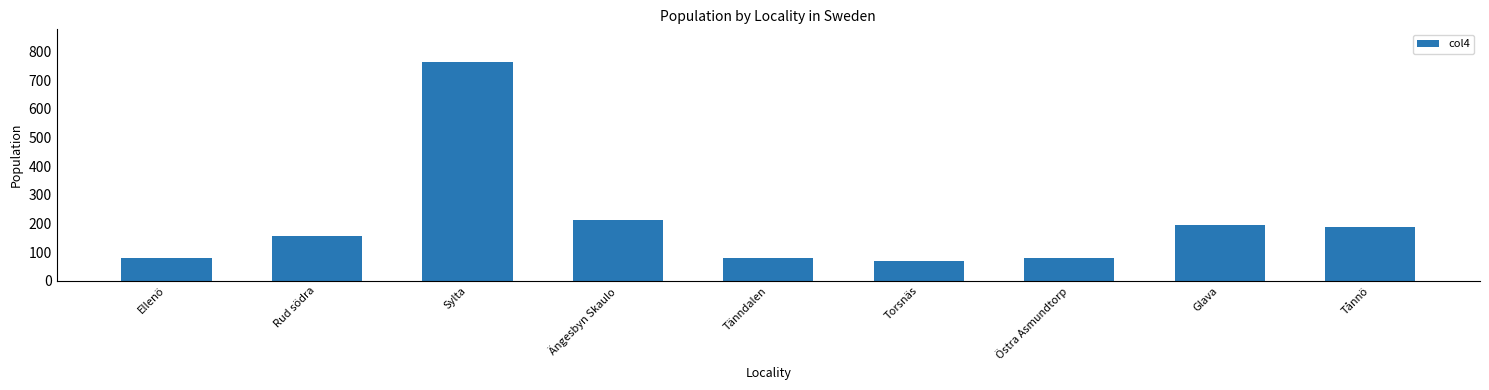

What is the change in value from Sylta to Torsnäs?

-694